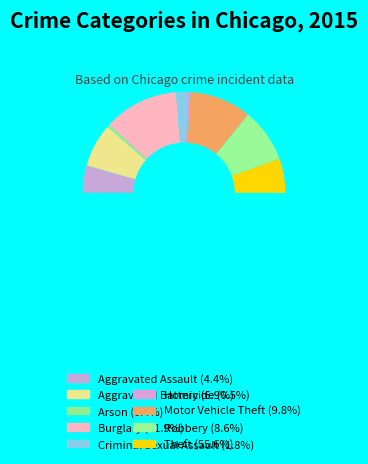

Is Theft the majority of the pie?

Yes